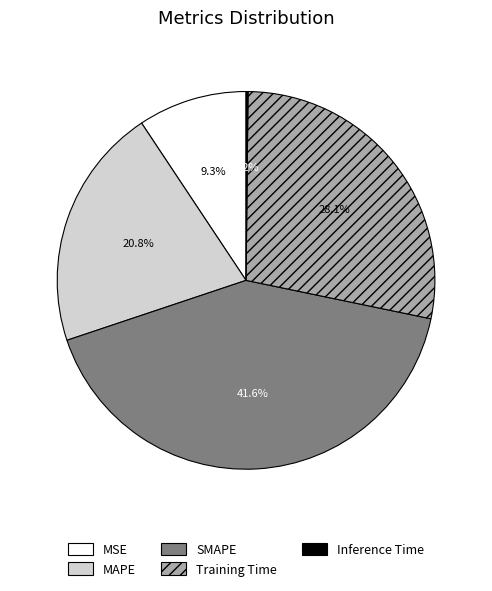

To the nearest percent, what is the combined percentage of MSE and MAPE?

30%